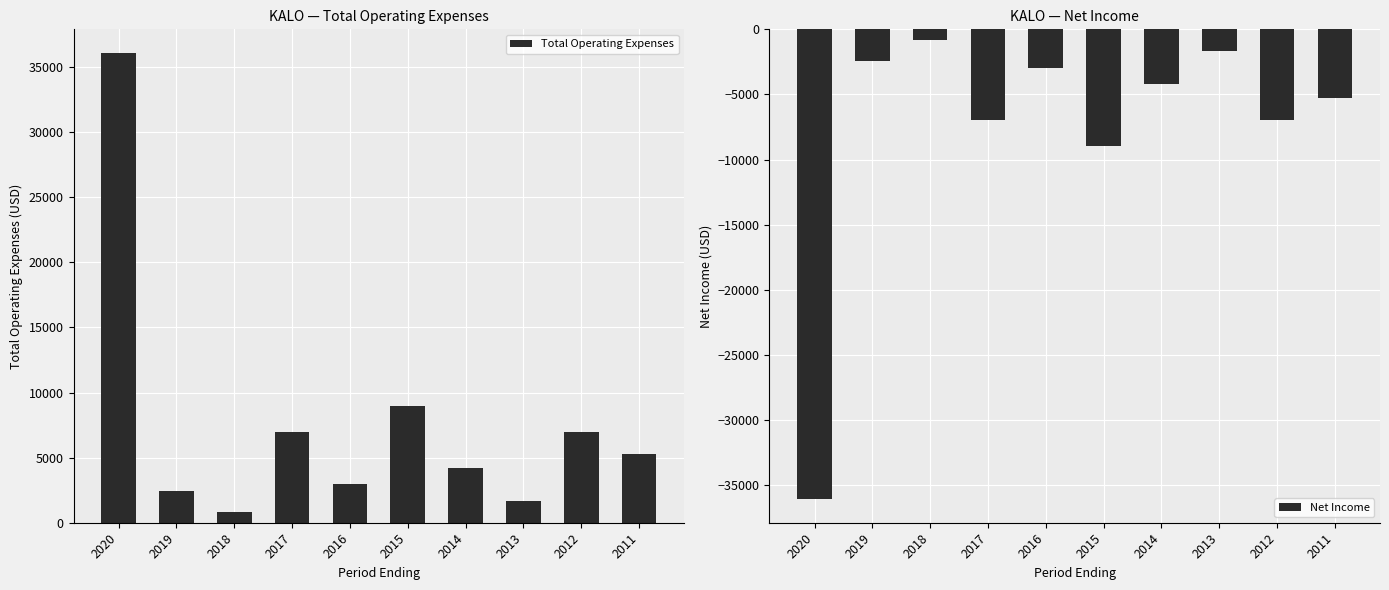

Is it true that Total Operating Expenses equals 2589 at 2011?

False